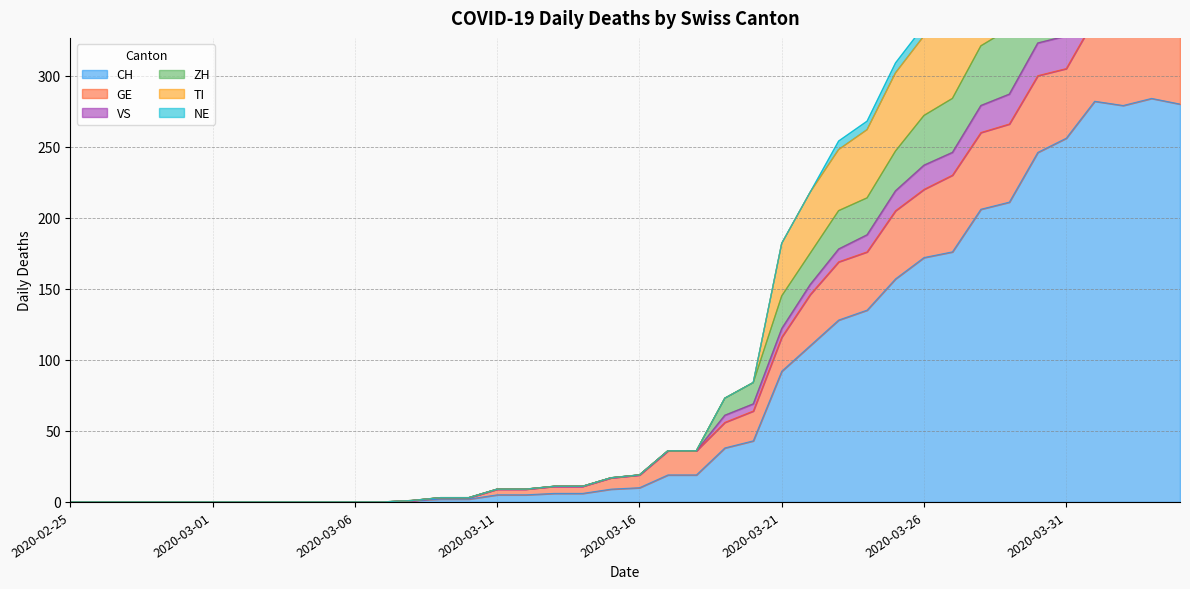

The value of CH at 2020-03-26 is 172. True or false?

True